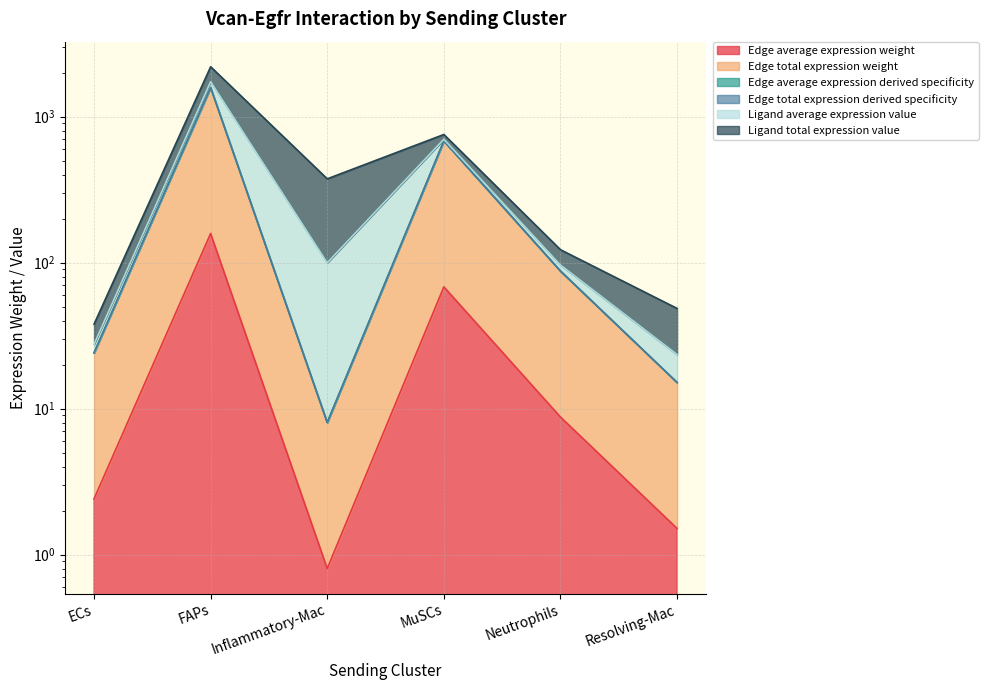

What is the sum of the Edge average expression derived specificity values at ECs and MuSCs?

705.7